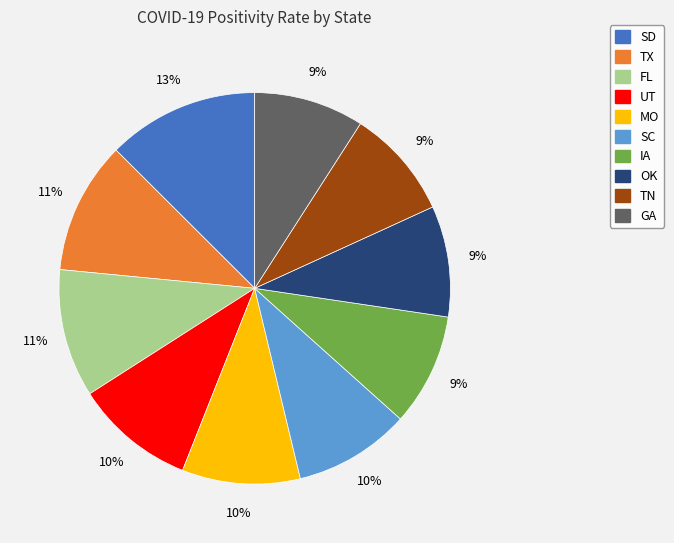

Do UT and IA together represent more than half of the pie?

No